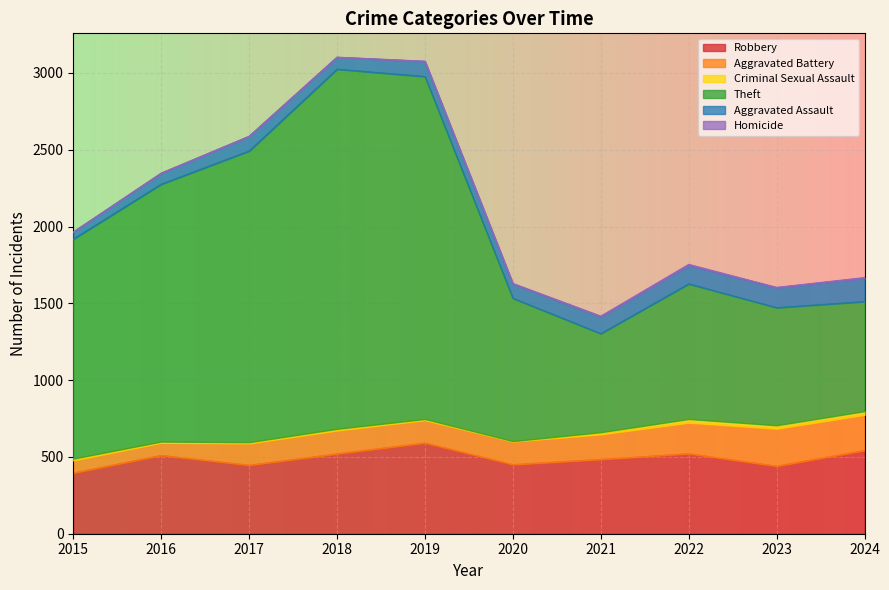

True or false: Criminal Sexual Assault and Aggravated Battery cross at least once.

False